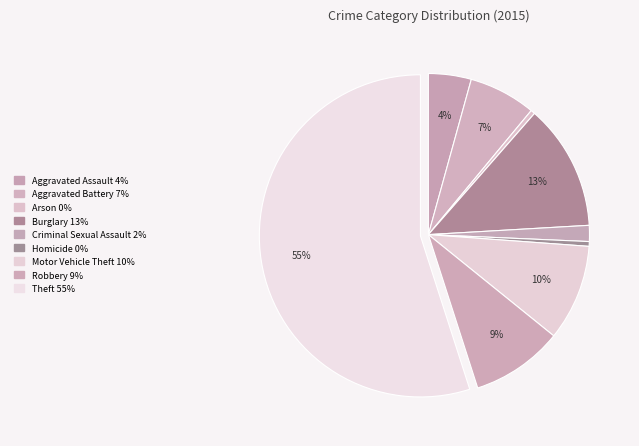

Combined, do Robbery and Aggravated Battery account for over 50%?

No